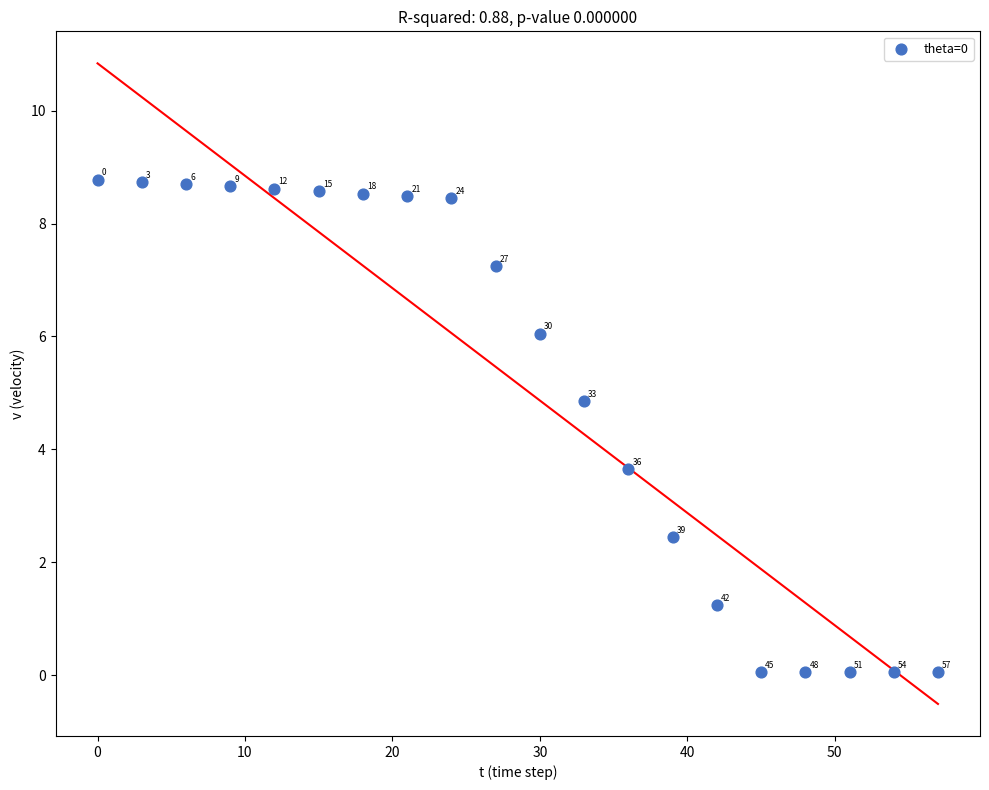

What is the range of Y values (max minus min)?

8.7